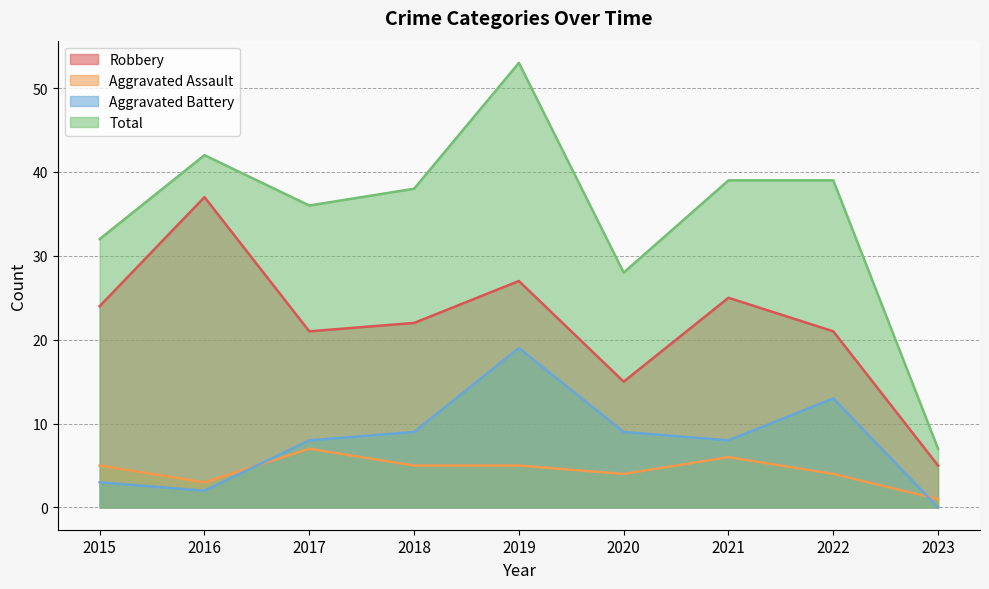

True or false: Aggravated Assault and Robbery intersect in this chart.

False